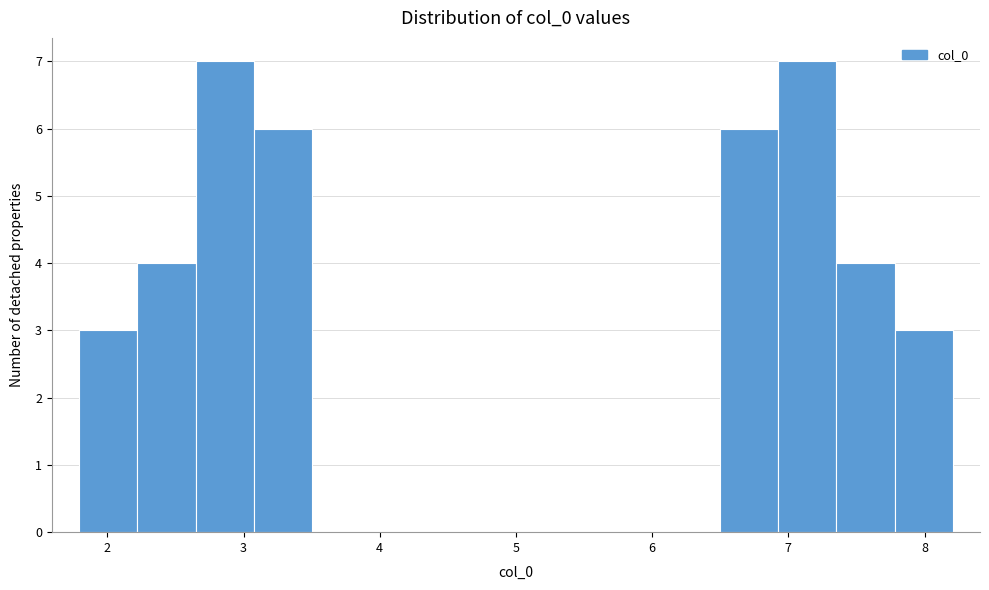

What is the height of the bar covering 2.6 to 3.1 on the x-axis? Neither the bar edges nor the heights are printed on the chart, so give them approximately, as read against the axes.

7